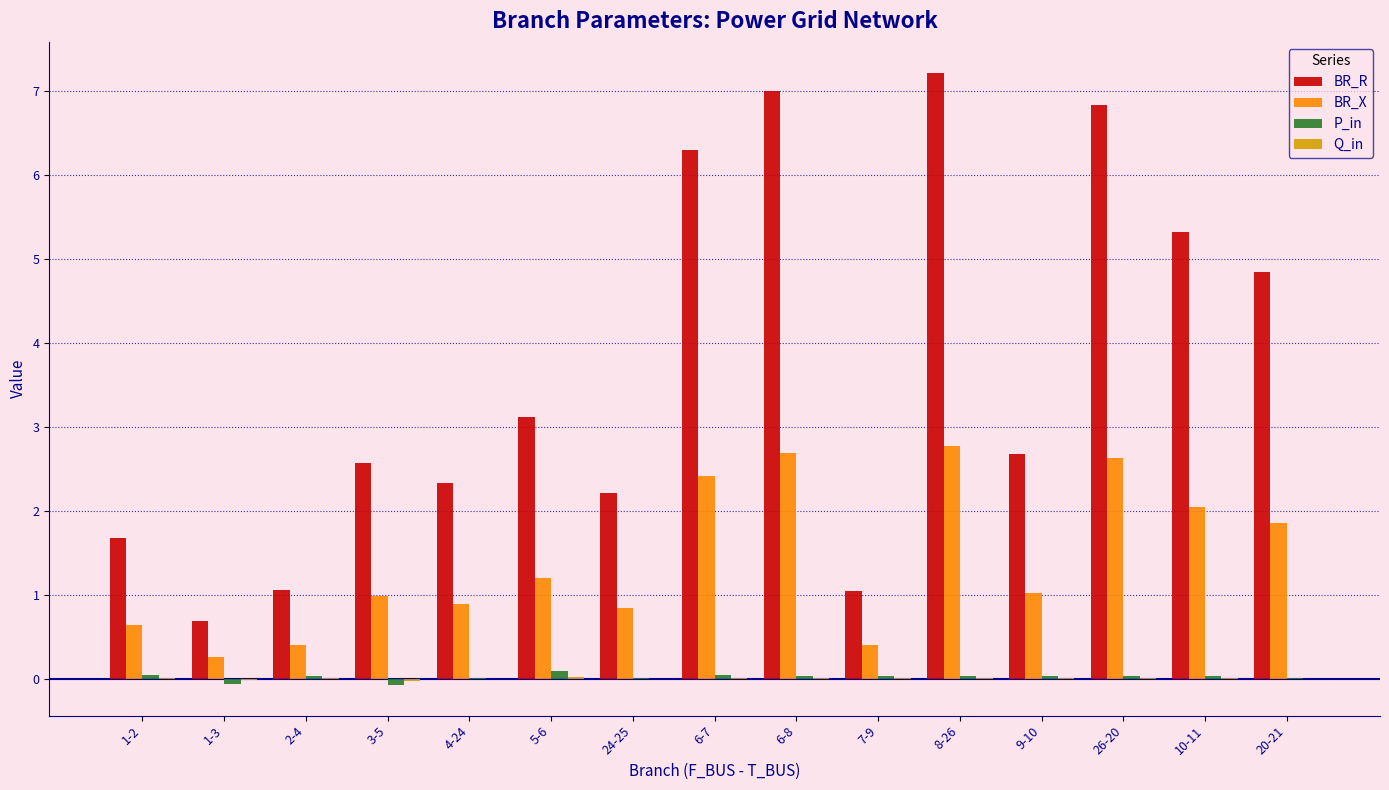

What is the difference between the BR_R values at 2-4 and 6-7?

5.2